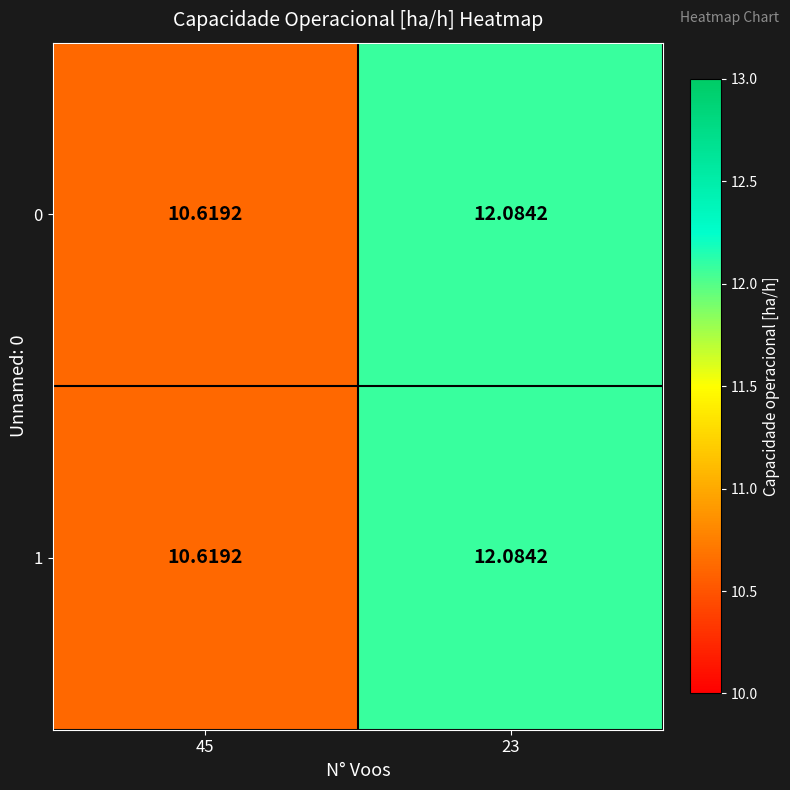

How many data points does each series have?

2